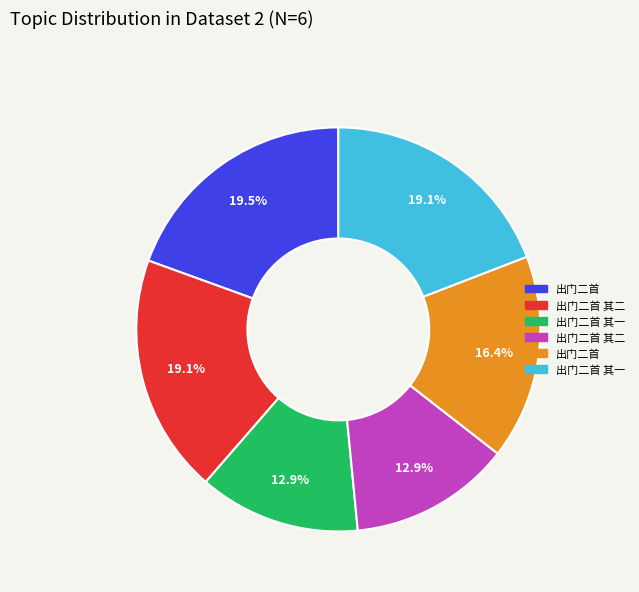

Is there a majority slice in this chart?

No